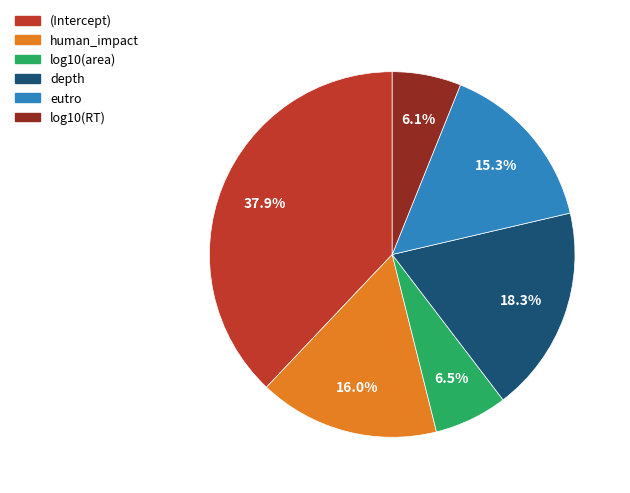

Is there any slice that represents more than half of the pie?

No